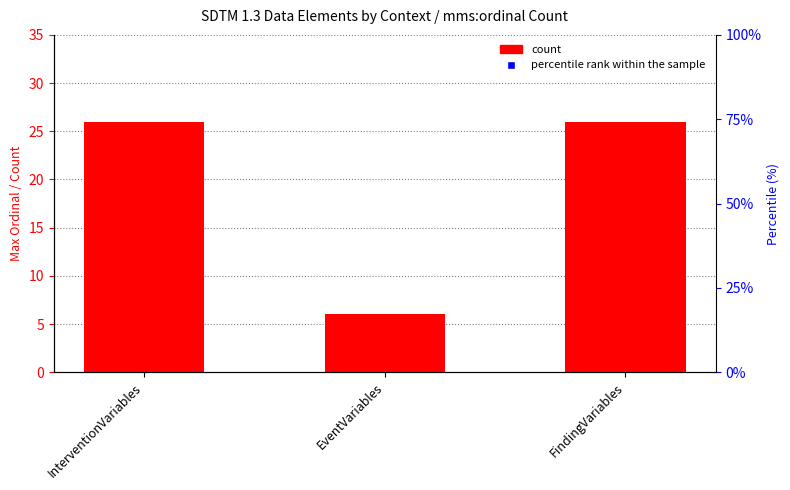

Is the value of percentile rank within the sample at EventVariables greater than the value of count at EventVariables?

Yes